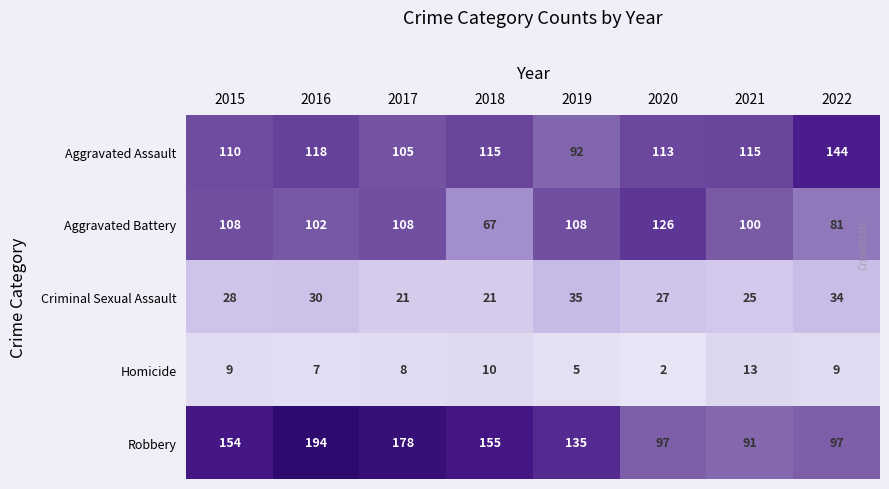

Which category has the lowest value in the Aggravated Battery series?

2018